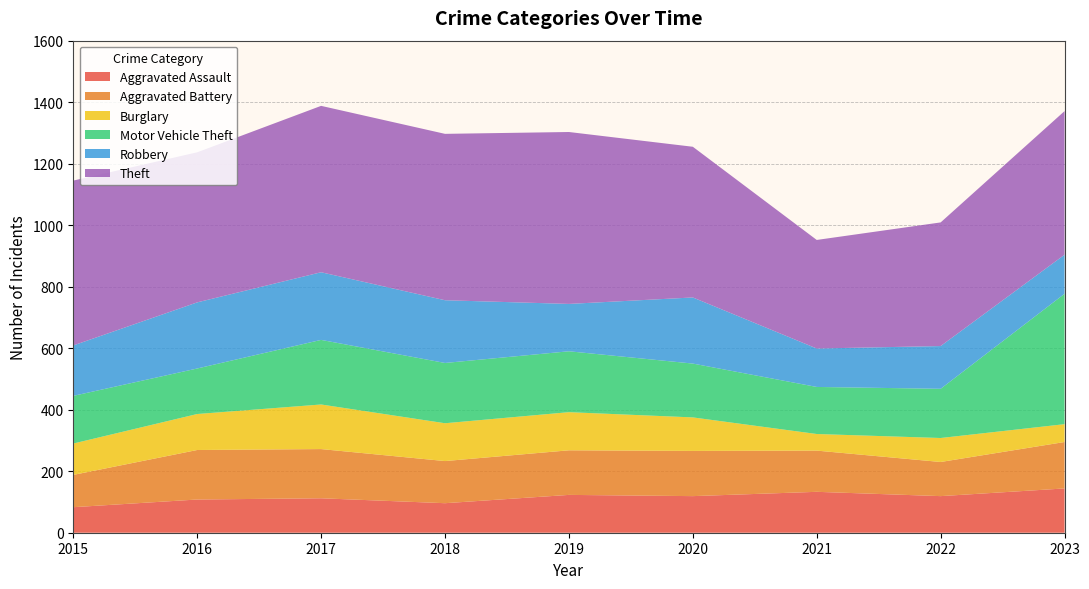

Reading right to left, extract all data points from this chart.

Aggravated Assault: 144	119	133	119	123	96	112	108	83
Aggravated Battery: 151	111	134	147	145	137	160	161	105
Burglary: 58	78	54	109	124	123	145	117	102
Motor Vehicle Theft: 424	160	153	175	198	196	210	148	155
Robbery: 127	139	125	215	154	204	220	215	164
Theft: 467	402	353	490	559	541	541	488	536